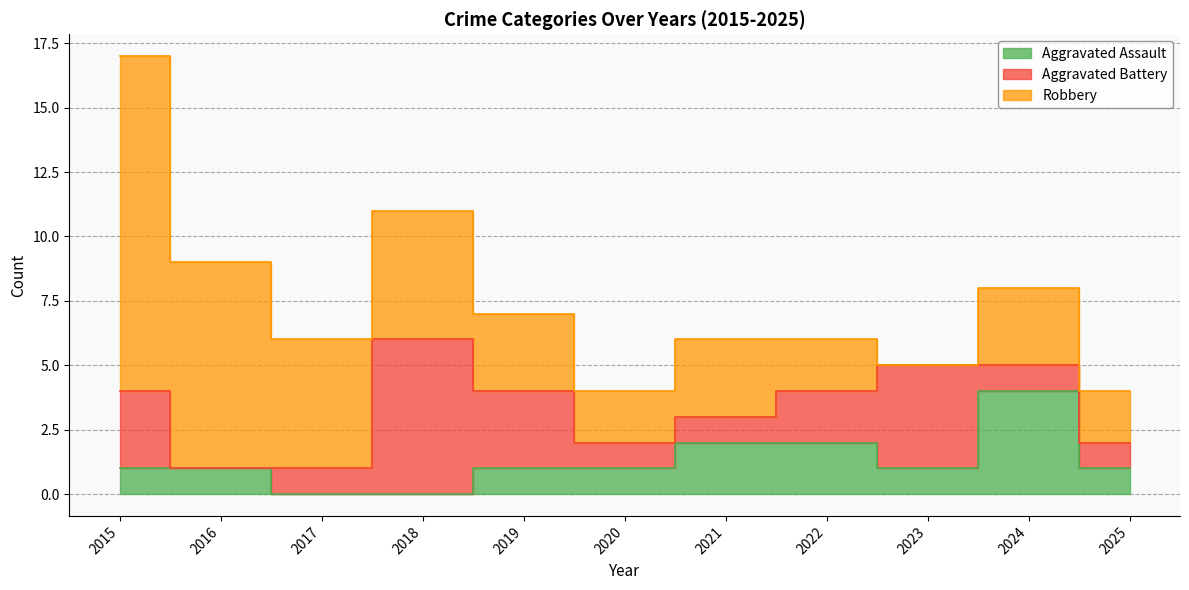

At which category does Aggravated Battery reach its first local peak?

2018